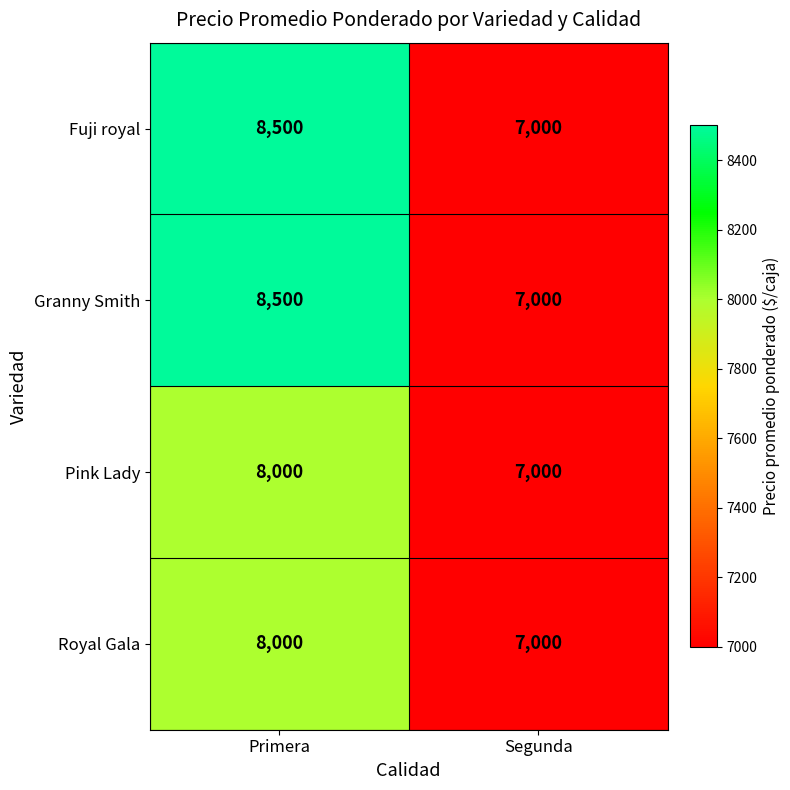

What is the average value of the Granny Smith series?

7750